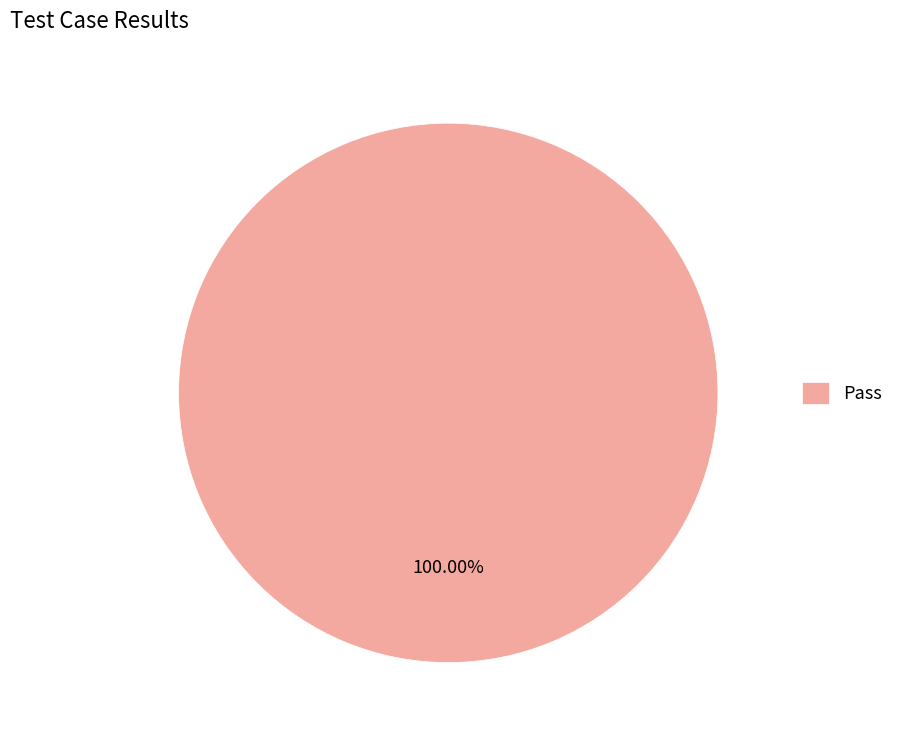

Rank the categories by value from highest to lowest.

Pass